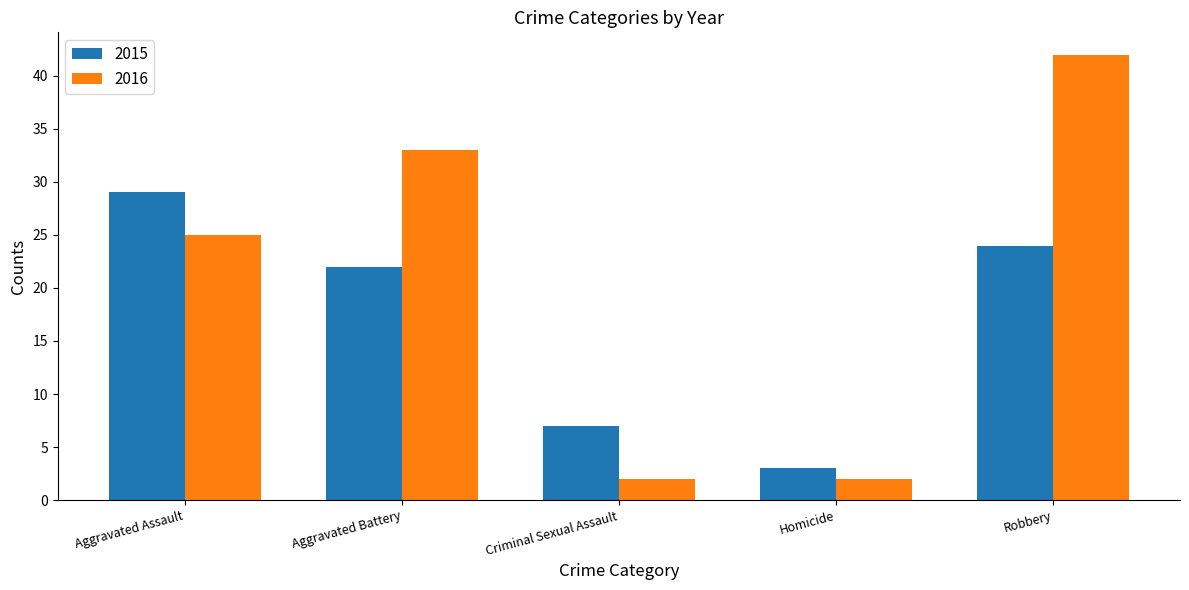

How many groups of bars are there?

5